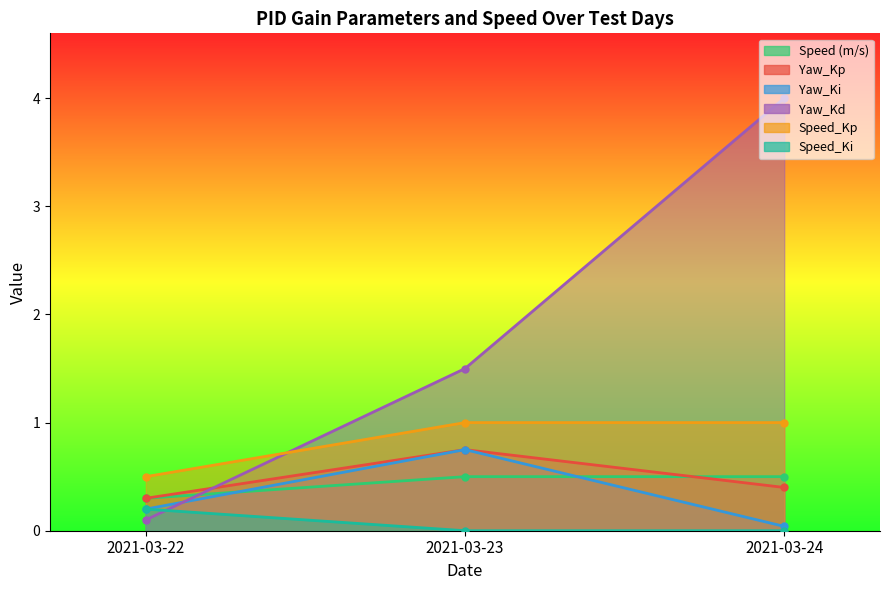

How many lines are shown in the chart?

6